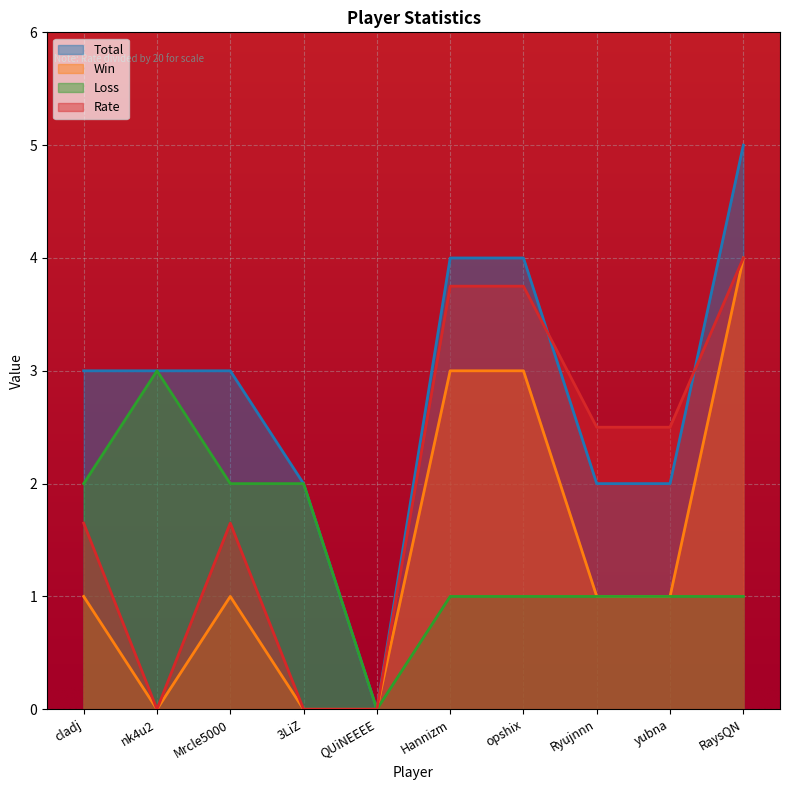

True or false: Rate has a value of 0.0 at QUiNEEEE.

True